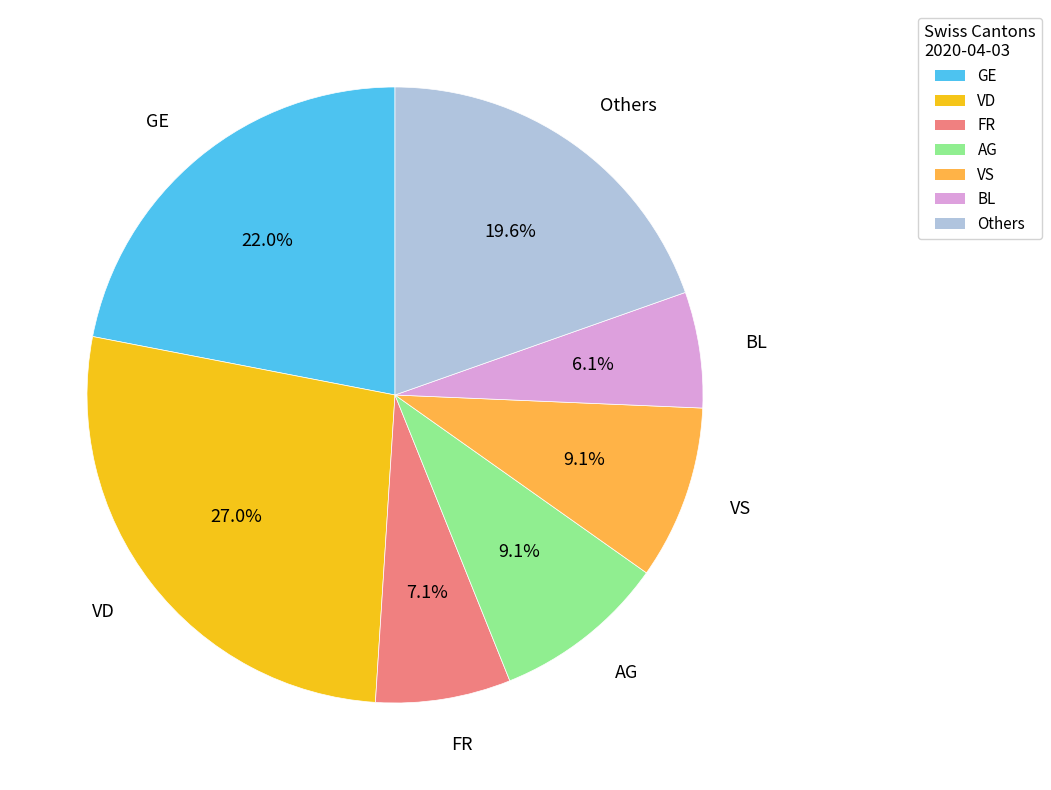

Is there a majority slice in this chart?

No